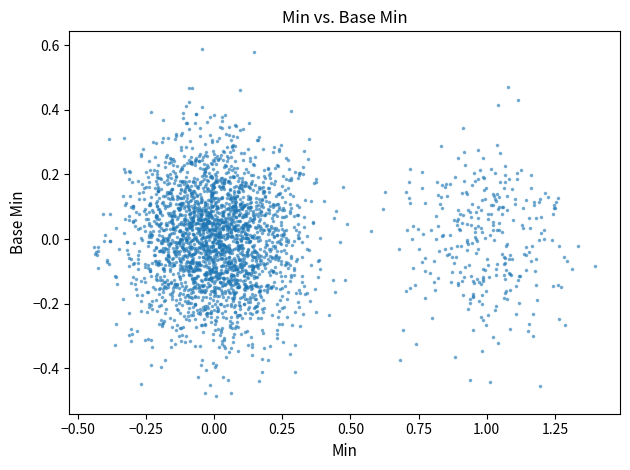

What is the range of Y values (max minus min)?

1.1